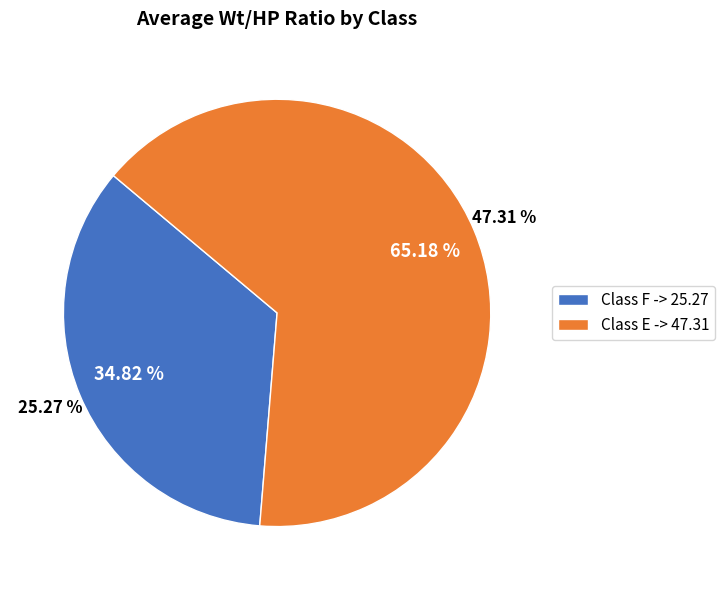

Does 11 account for over 50% of the chart?

No